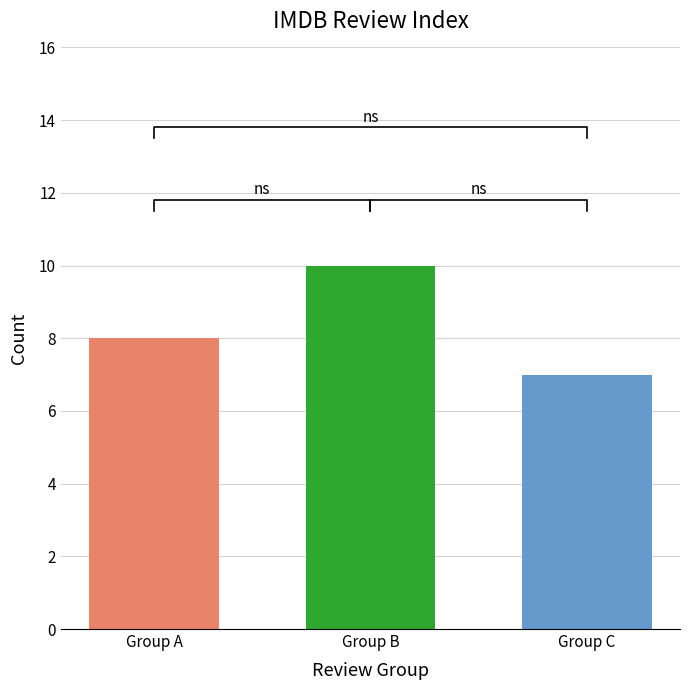

Count the values in the range 7 to 10.

3